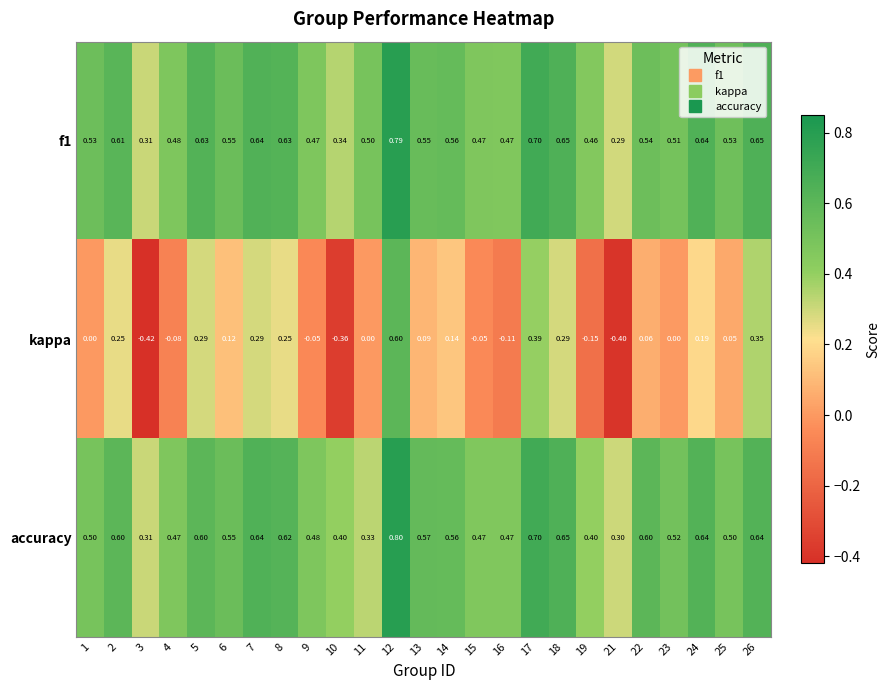

What is the minimum value shown in the chart?

-0.4